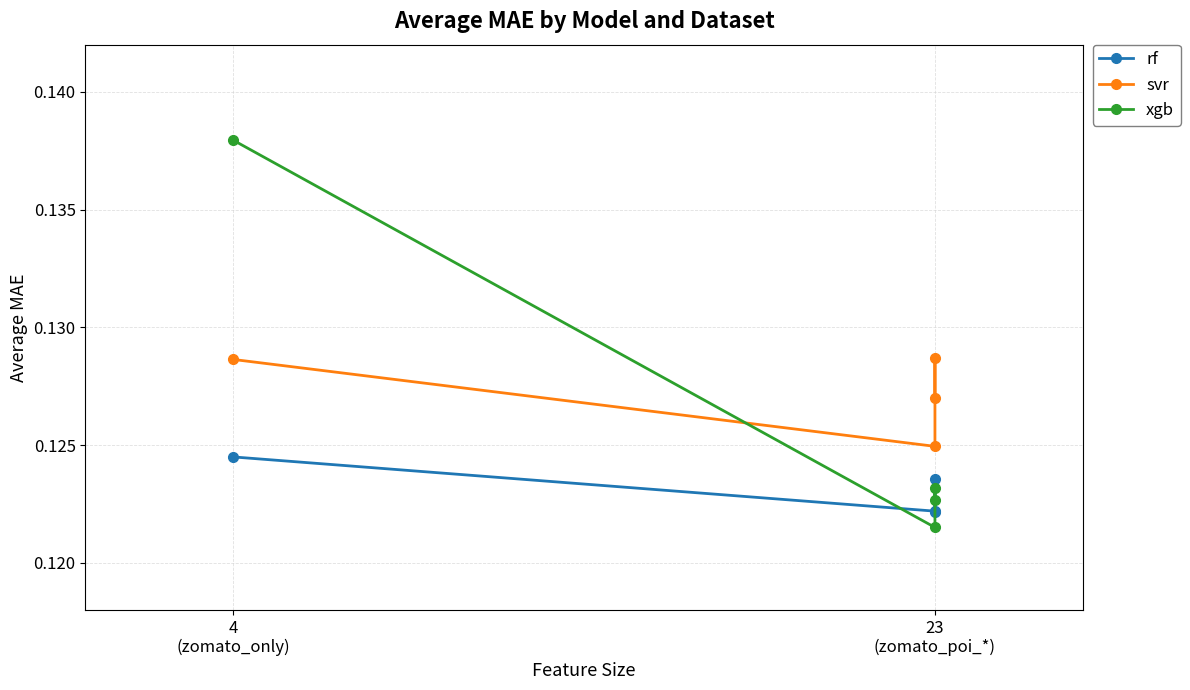

How many interior local valleys does the rf series have?

1